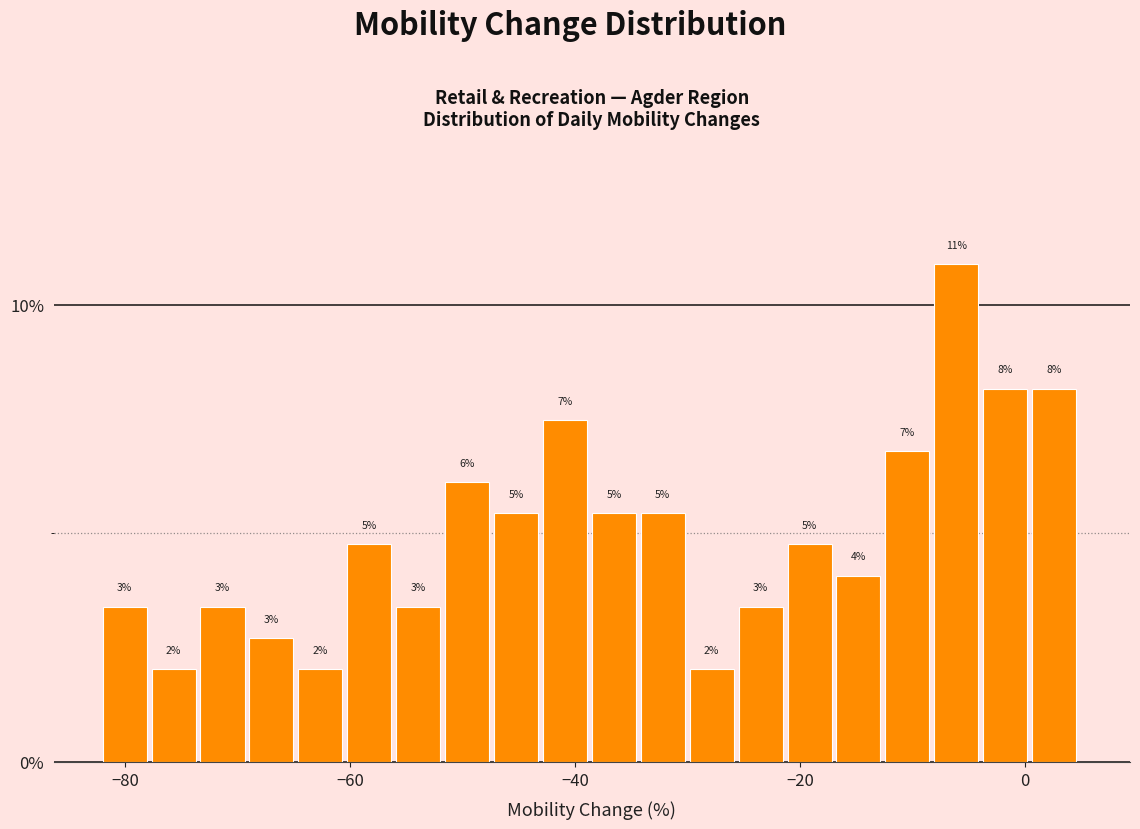

Around what value on the x-axis is the tallest bar? Give the approximate position of its centre, as read against the axis.

-6